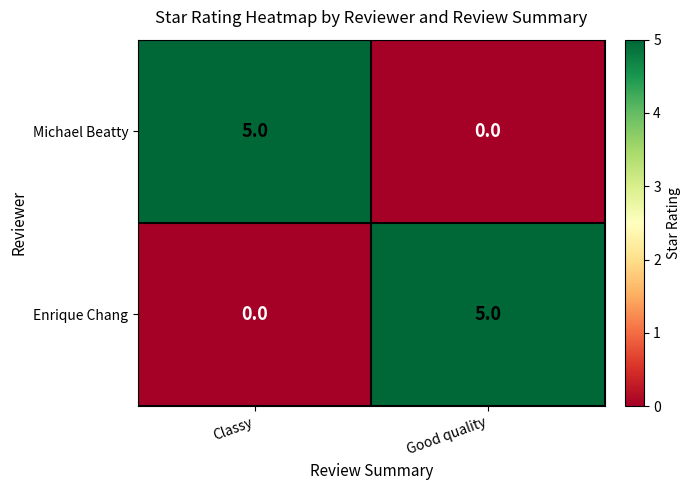

Reading left to right, what are all the values shown in this chart?

Michael Beatty: 5	0
Enrique Chang: 0	5